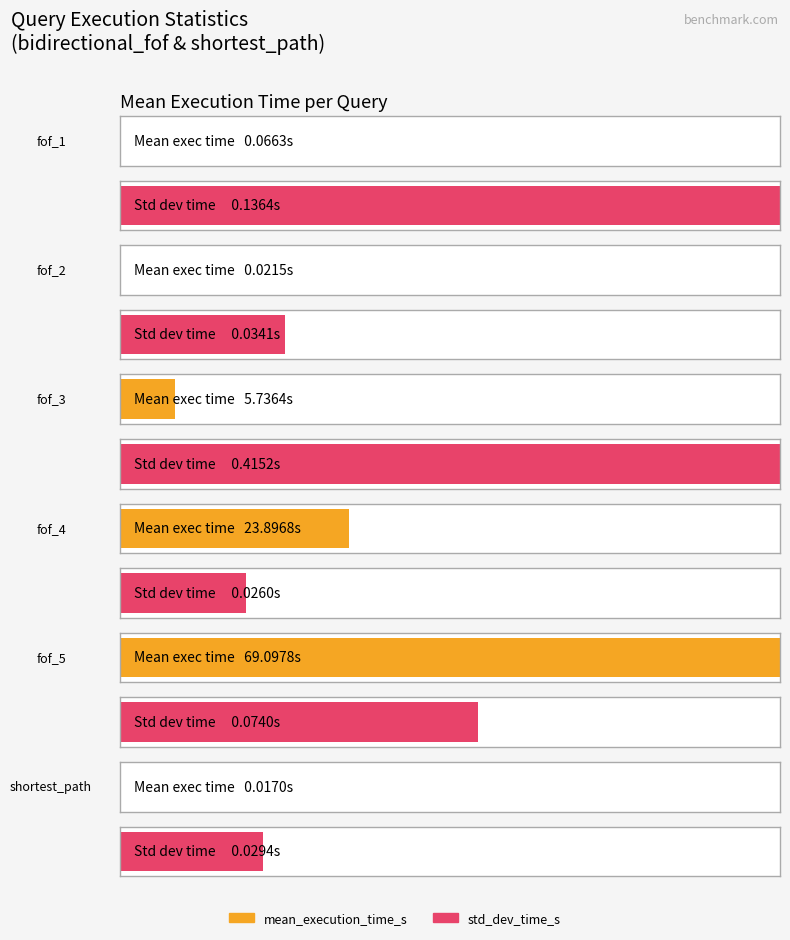

At which category does the chart reach its peak across all series?

fof_5